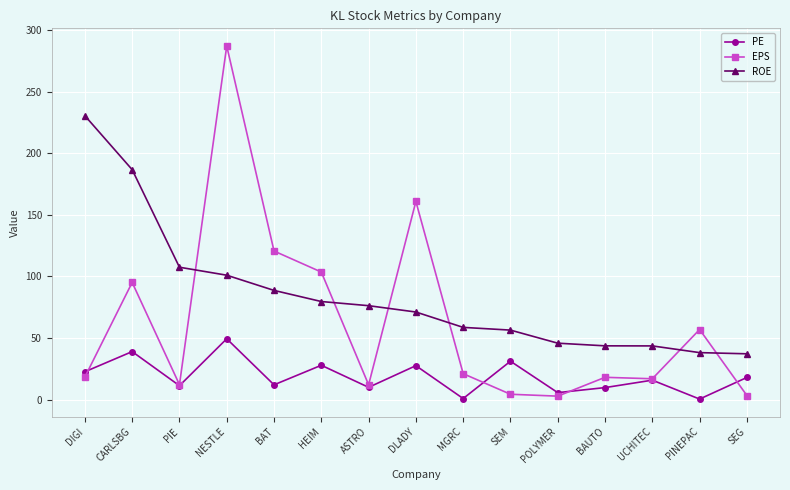

True or false: ROE and EPS cross at least once.

True